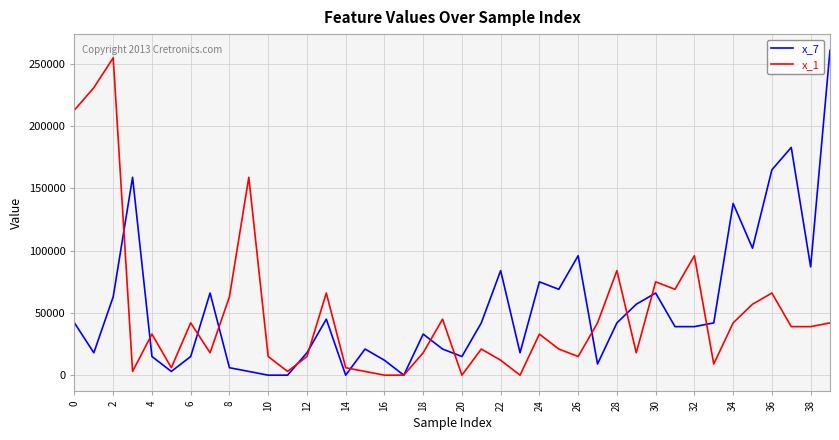

After their last crossing, which series has the higher values: x_1 or x_7?

x_7